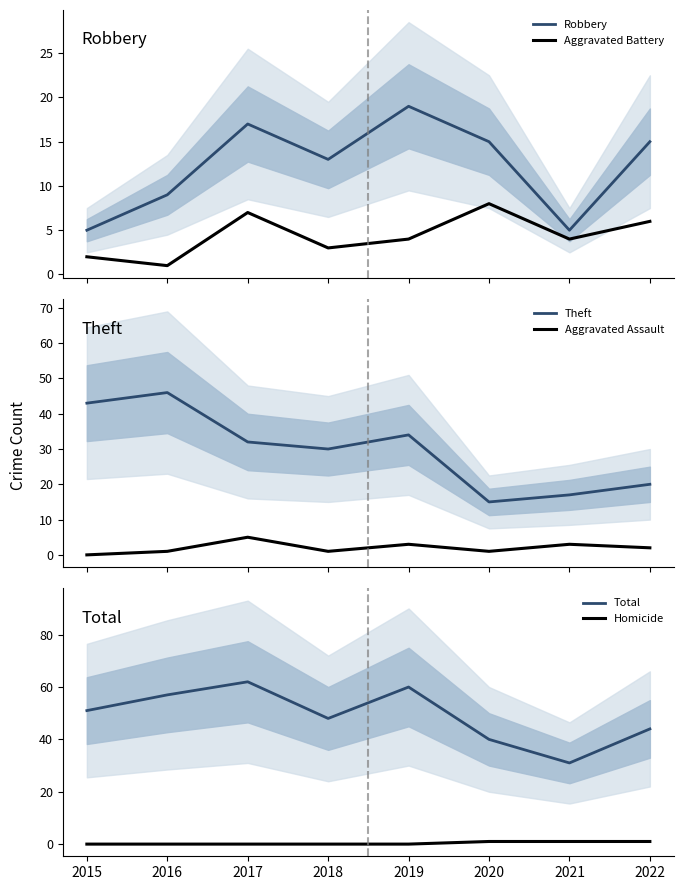

Between 2021 and 2020, which is larger?

2020